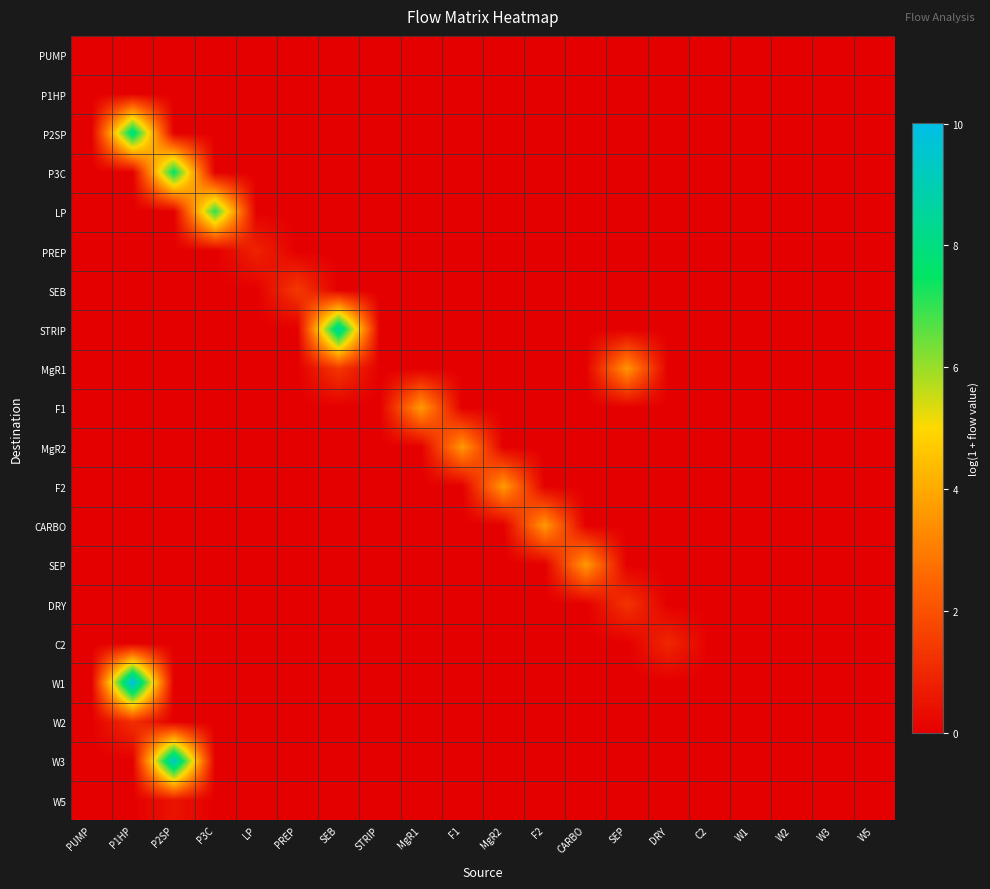

Count the number of categories in the chart.

20